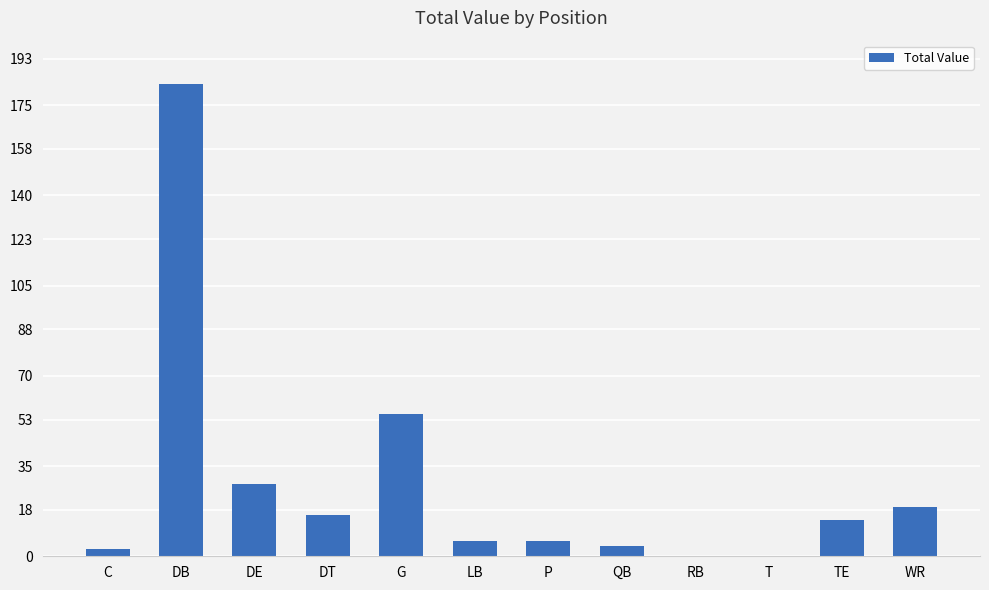

What is the change in value from DB to DT?

-167